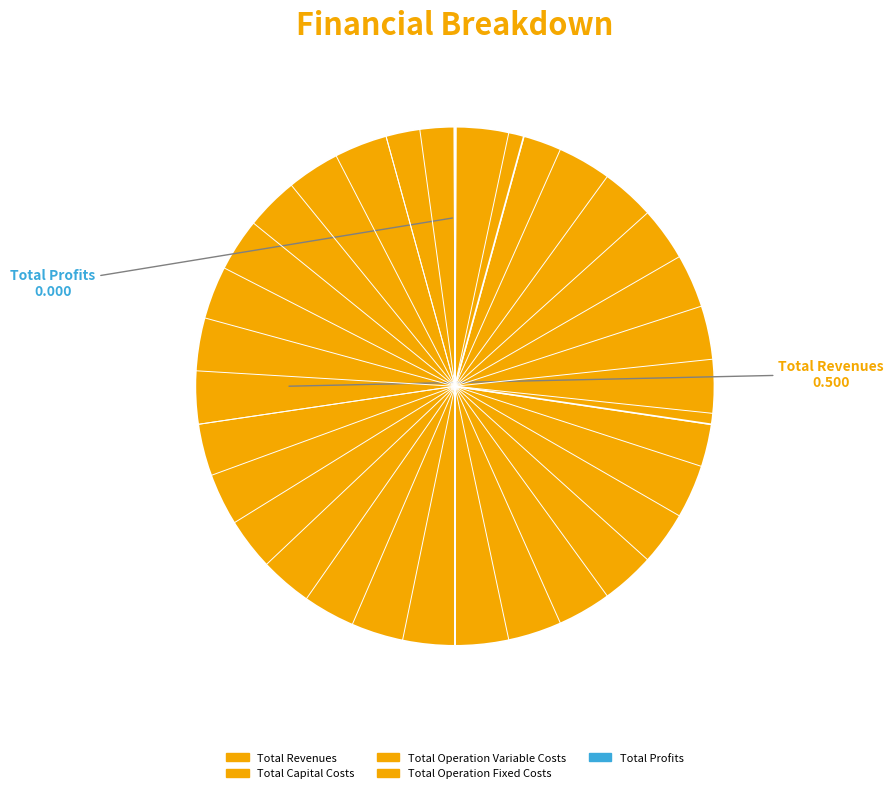

Does any single category account for the majority?

No